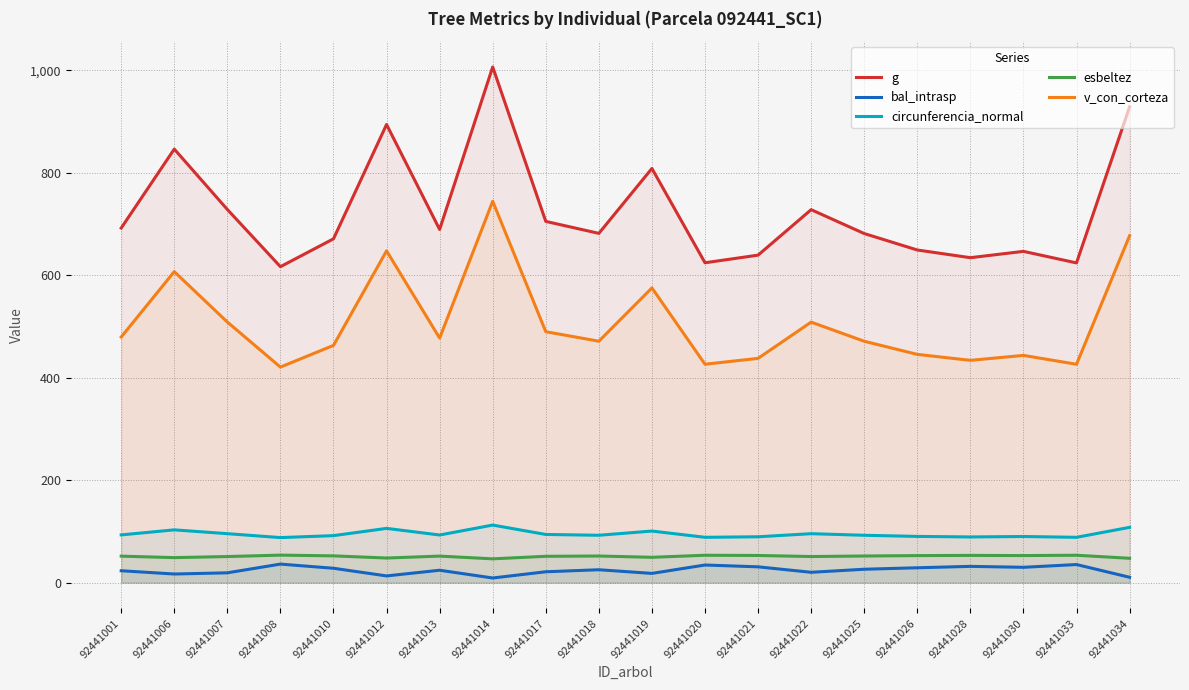

Is the value of v_con_corteza at 92441018 greater than the value of circunferencia_normal at 92441014?

Yes